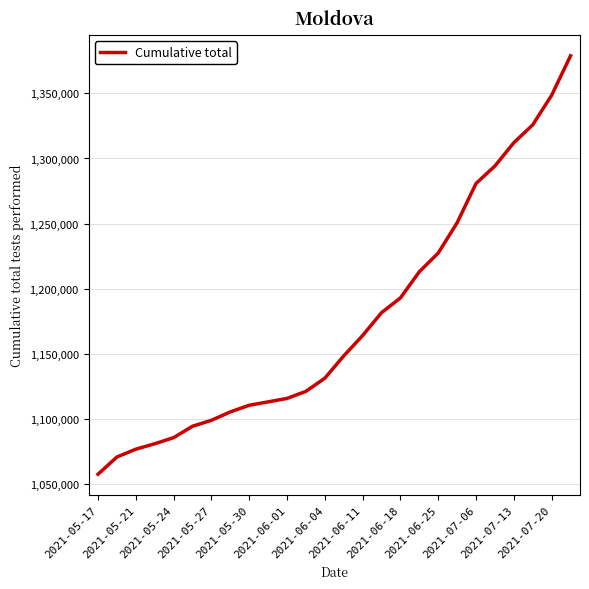

What is the minimum value shown in the chart?

1057234